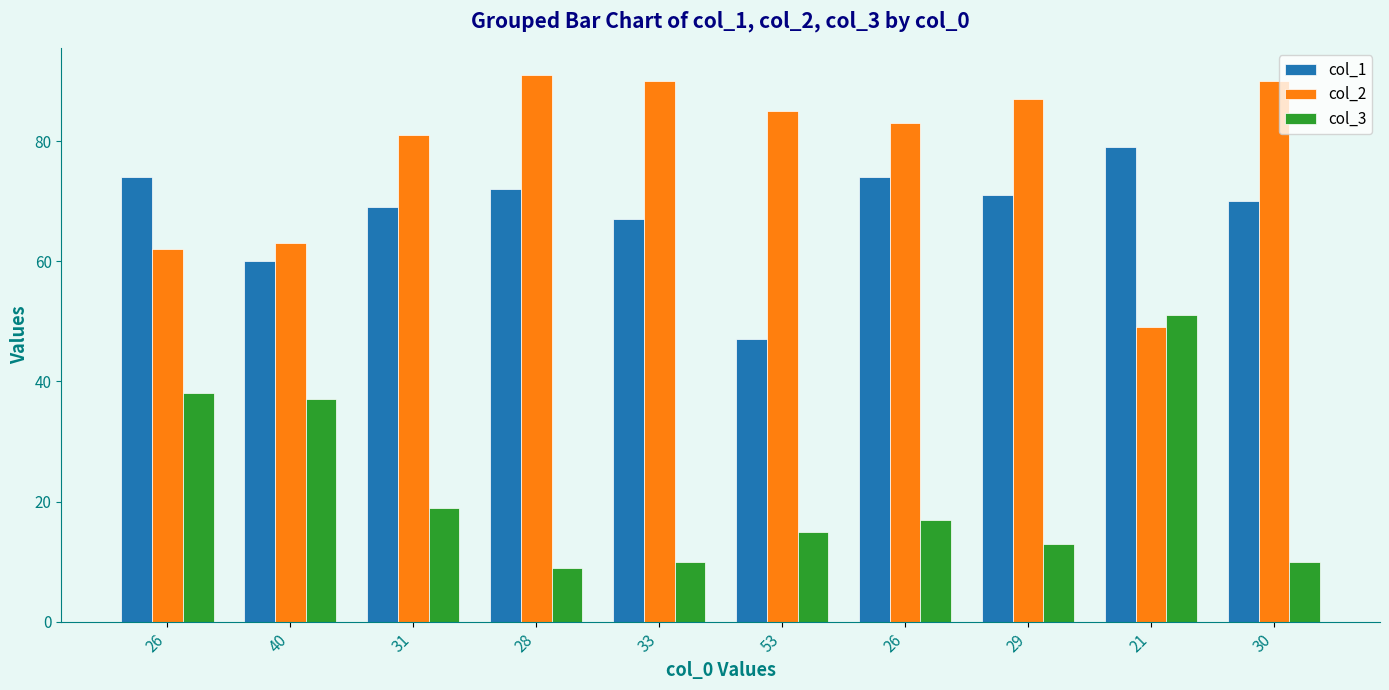

How many values in the col_3 series are below 17?

5